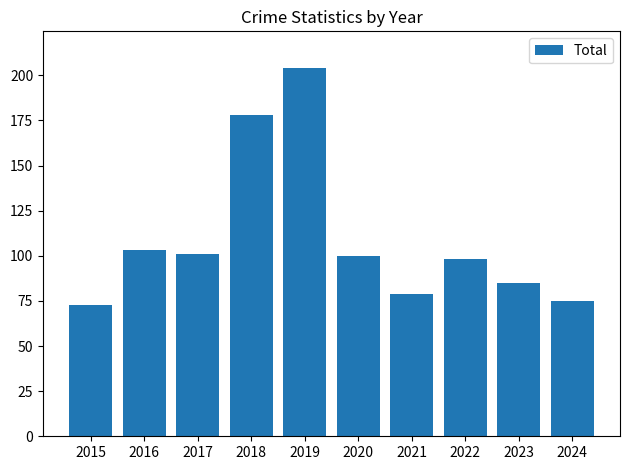

Where is the data nearest to the value 138?

2016